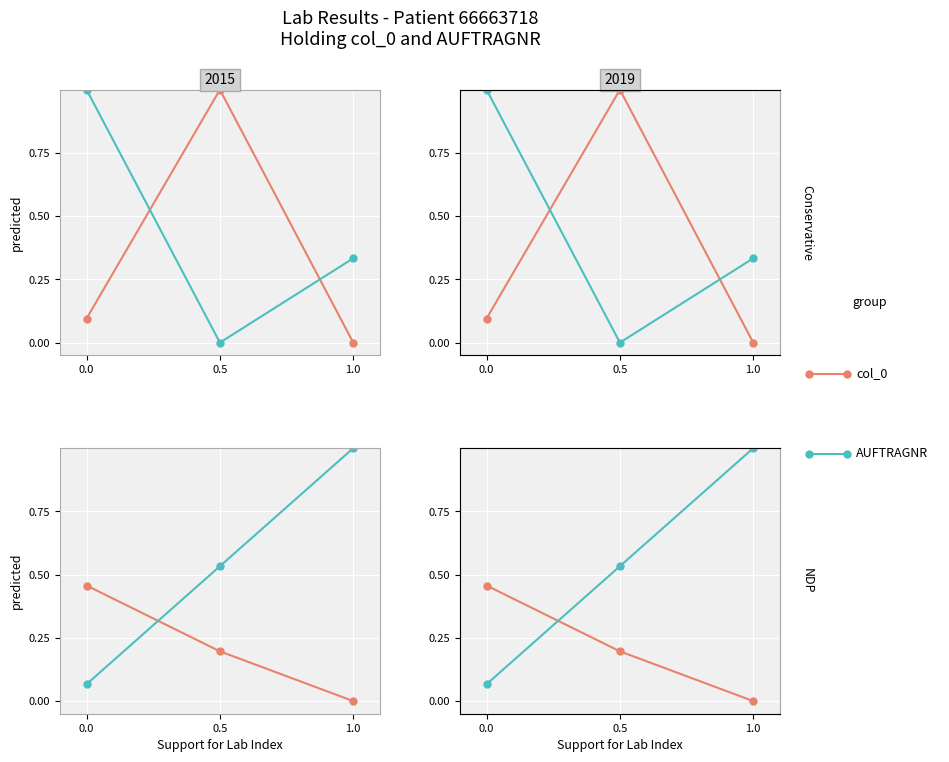

What are all the series names shown in the legend?

col_0, AUFTRAGNR